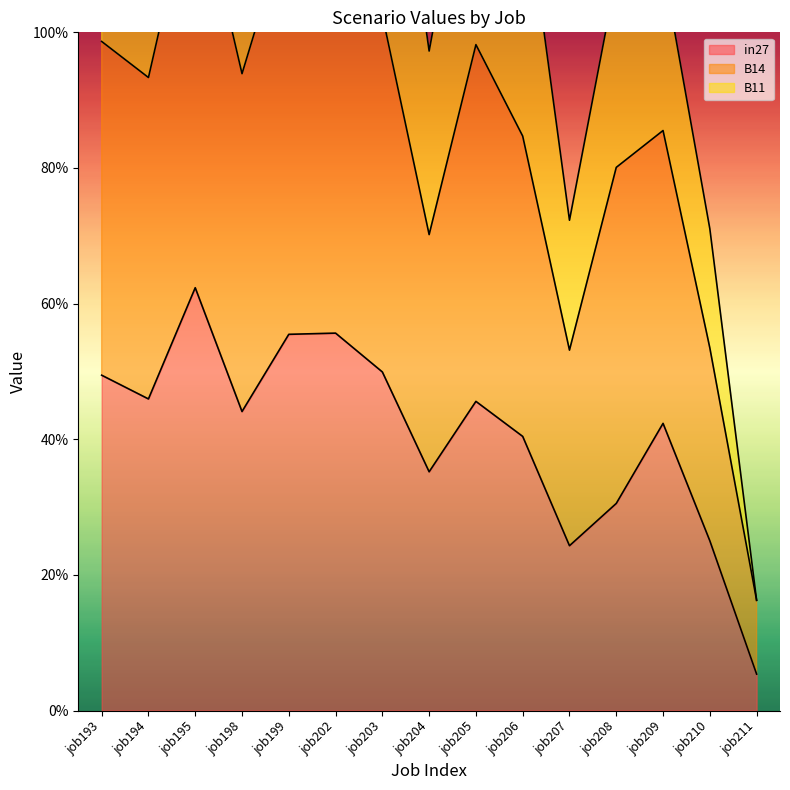

What value does the B14 series have at job193?

1.0